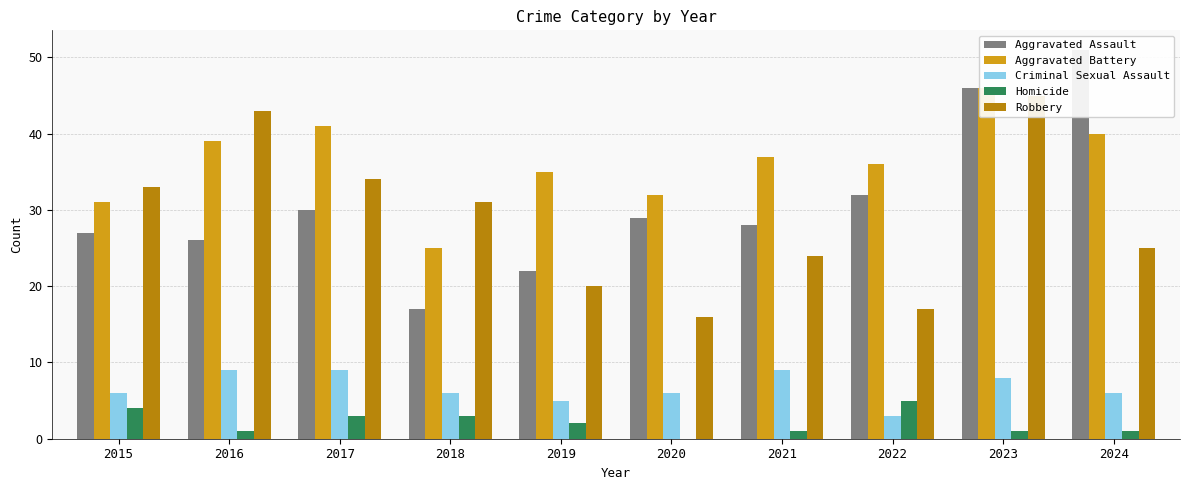

What is the value of the Aggravated Assault bar at the 7th from the left?

28